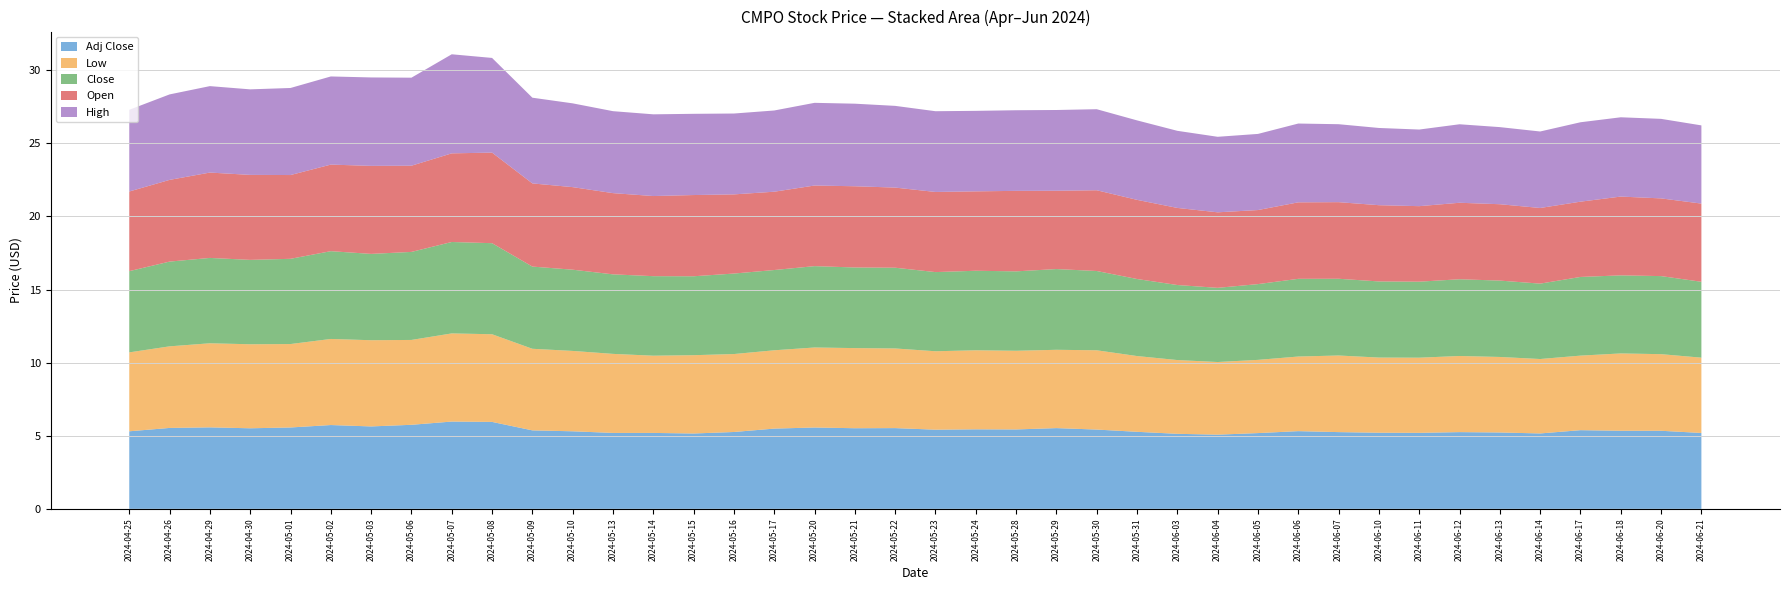

Reading left to right, what are all the values shown in this chart?

Open: 2024-04-25=5.4	2024-04-26=5.6	2024-04-29=5.8	2024-04-30=5.8	2024-05-01=5.7	2024-05-02=5.9	2024-05-03=6.0	2024-05-06=5.9	2024-05-07=6.1	2024-05-08=6.2	2024-05-09=5.7	2024-05-10=5.6	2024-05-13=5.6	2024-05-14=5.5	2024-05-15=5.6	2024-05-16=5.4	2024-05-17=5.4	2024-05-20=5.5	2024-05-21=5.6	2024-05-22=5.5	2024-05-23=5.5	2024-05-24=5.4	2024-05-28=5.5	2024-05-29=5.4	2024-05-30=5.5	2024-05-31=5.4	2024-06-03=5.3	2024-06-04=5.2	2024-06-05=5.1	2024-06-06=5.2	2024-06-07=5.2	2024-06-10=5.2	2024-06-11=5.2	2024-06-12=5.2	2024-06-13=5.2	2024-06-14=5.2	2024-06-17=5.1	2024-06-18=5.4	2024-06-20=5.3	2024-06-21=5.3
High: 2024-04-25=5.6	2024-04-26=5.8	2024-04-29=5.9	2024-04-30=5.9	2024-05-01=6.0	2024-05-02=6.0	2024-05-03=6.0	2024-05-06=6.0	2024-05-07=6.8	2024-05-08=6.5	2024-05-09=5.9	2024-05-10=5.7	2024-05-13=5.6	2024-05-14=5.6	2024-05-15=5.6	2024-05-16=5.5	2024-05-17=5.6	2024-05-20=5.7	2024-05-21=5.6	2024-05-22=5.6	2024-05-23=5.5	2024-05-24=5.5	2024-05-28=5.5	2024-05-29=5.5	2024-05-30=5.5	2024-05-31=5.4	2024-06-03=5.3	2024-06-04=5.2	2024-06-05=5.2	2024-06-06=5.4	2024-06-07=5.3	2024-06-10=5.3	2024-06-11=5.2	2024-06-12=5.4	2024-06-13=5.3	2024-06-14=5.2	2024-06-17=5.4	2024-06-18=5.4	2024-06-20=5.4	2024-06-21=5.3
Low: 2024-04-25=5.4	2024-04-26=5.6	2024-04-29=5.8	2024-04-30=5.7	2024-05-01=5.7	2024-05-02=5.9	2024-05-03=5.9	2024-05-06=5.8	2024-05-07=6.0	2024-05-08=6.0	2024-05-09=5.6	2024-05-10=5.5	2024-05-13=5.4	2024-05-14=5.3	2024-05-15=5.4	2024-05-16=5.3	2024-05-17=5.4	2024-05-20=5.5	2024-05-21=5.5	2024-05-22=5.4	2024-05-23=5.4	2024-05-24=5.4	2024-05-28=5.4	2024-05-29=5.4	2024-05-30=5.4	2024-05-31=5.2	2024-06-03=5.0	2024-06-04=5.0	2024-06-05=5.0	2024-06-06=5.1	2024-06-07=5.2	2024-06-10=5.1	2024-06-11=5.1	2024-06-12=5.2	2024-06-13=5.2	2024-06-14=5.1	2024-06-17=5.1	2024-06-18=5.3	2024-06-20=5.2	2024-06-21=5.2
Close: 2024-04-25=5.6	2024-04-26=5.8	2024-04-29=5.8	2024-04-30=5.8	2024-05-01=5.8	2024-05-02=6.0	2024-05-03=5.9	2024-05-06=6.0	2024-05-07=6.3	2024-05-08=6.2	2024-05-09=5.6	2024-05-10=5.6	2024-05-13=5.4	2024-05-14=5.4	2024-05-15=5.4	2024-05-16=5.5	2024-05-17=5.5	2024-05-20=5.6	2024-05-21=5.5	2024-05-22=5.5	2024-05-23=5.4	2024-05-24=5.4	2024-05-28=5.4	2024-05-29=5.5	2024-05-30=5.4	2024-05-31=5.3	2024-06-03=5.1	2024-06-04=5.1	2024-06-05=5.2	2024-06-06=5.3	2024-06-07=5.2	2024-06-10=5.2	2024-06-11=5.2	2024-06-12=5.2	2024-06-13=5.2	2024-06-14=5.2	2024-06-17=5.4	2024-06-18=5.3	2024-06-20=5.3	2024-06-21=5.2
Adj Close: 2024-04-25=5.3	2024-04-26=5.5	2024-04-29=5.6	2024-04-30=5.5	2024-05-01=5.6	2024-05-02=5.7	2024-05-03=5.6	2024-05-06=5.7	2024-05-07=6.0	2024-05-08=5.9	2024-05-09=5.4	2024-05-10=5.3	2024-05-13=5.2	2024-05-14=5.2	2024-05-15=5.2	2024-05-16=5.3	2024-05-17=5.5	2024-05-20=5.6	2024-05-21=5.5	2024-05-22=5.5	2024-05-23=5.4	2024-05-24=5.4	2024-05-28=5.4	2024-05-29=5.5	2024-05-30=5.4	2024-05-31=5.3	2024-06-03=5.1	2024-06-04=5.1	2024-06-05=5.2	2024-06-06=5.3	2024-06-07=5.2	2024-06-10=5.2	2024-06-11=5.2	2024-06-12=5.2	2024-06-13=5.2	2024-06-14=5.2	2024-06-17=5.4	2024-06-18=5.3	2024-06-20=5.3	2024-06-21=5.2